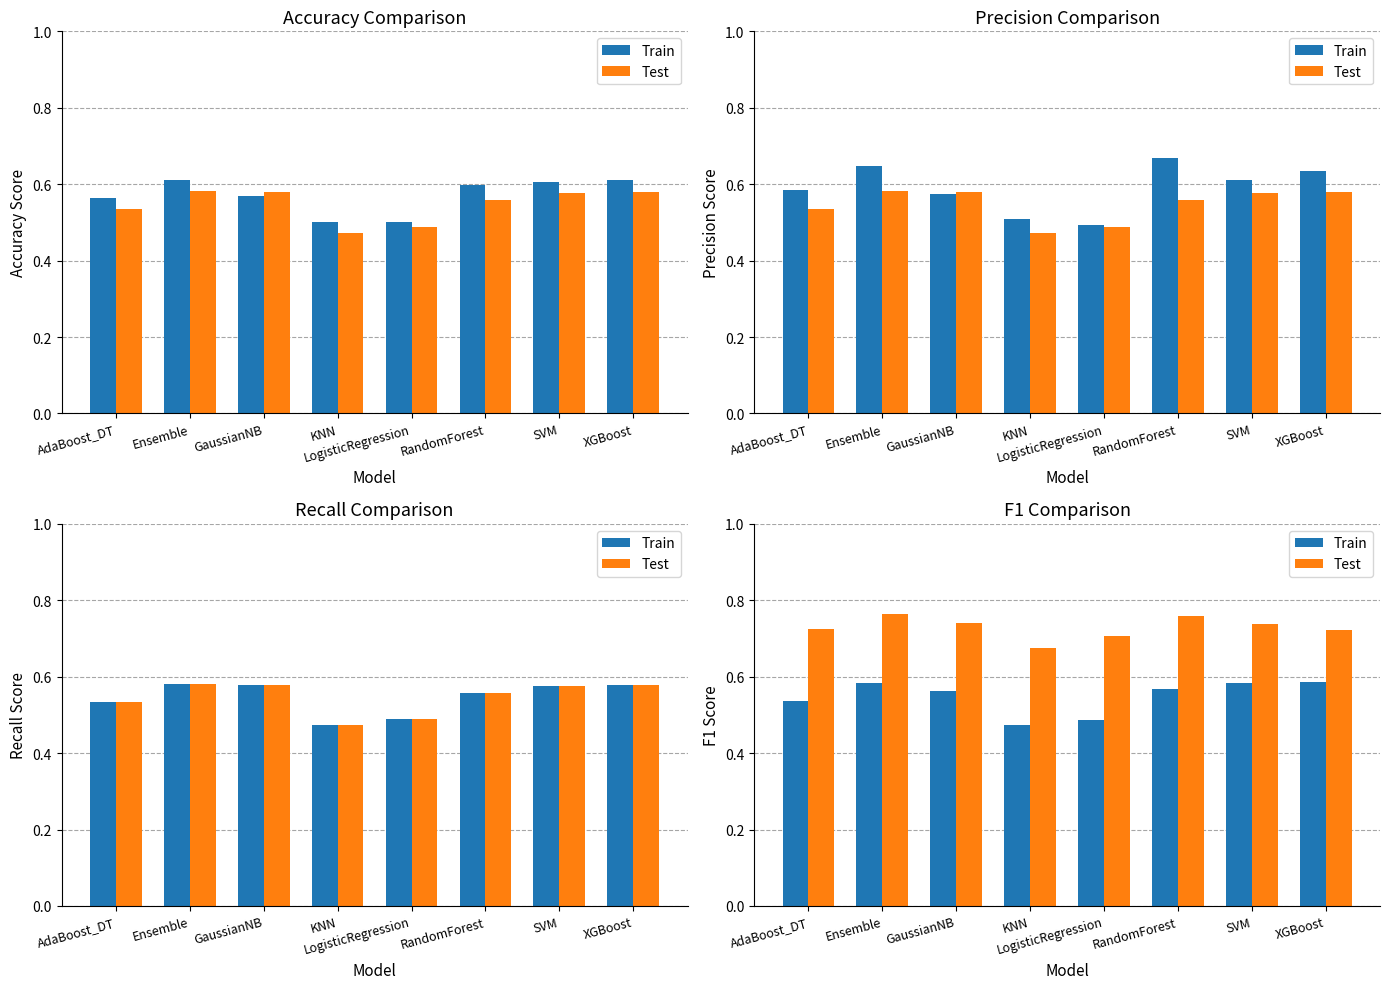

Between AdaBoost_DT and KNN, which is larger?

AdaBoost_DT